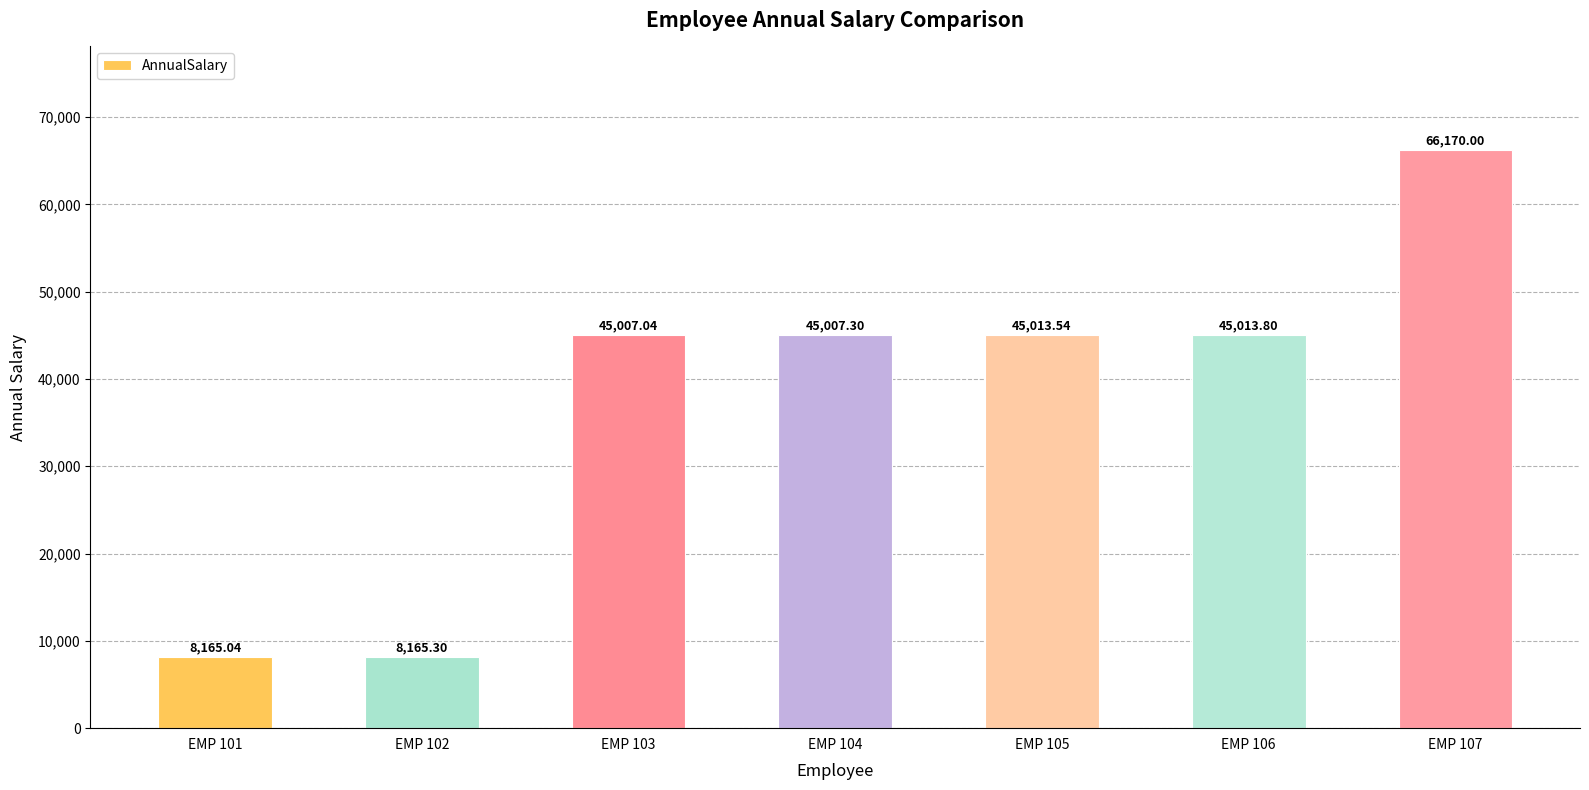

What is the minimum value shown in the chart?

8165.0